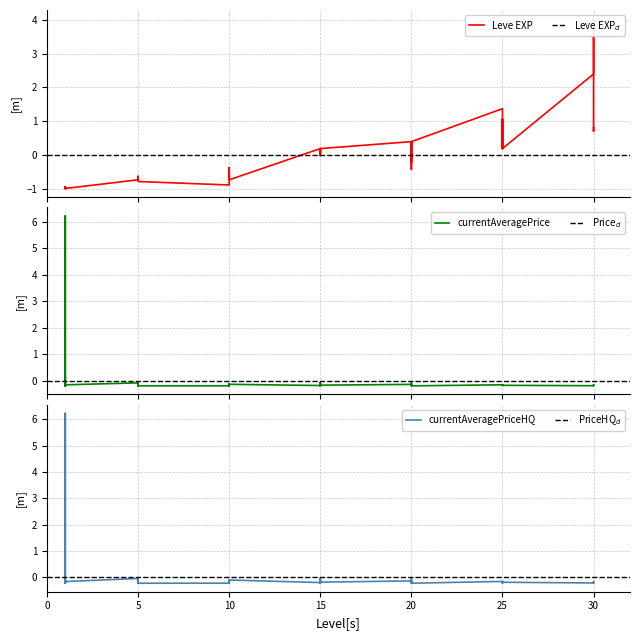

The Leve EXP series shows 0.1 at 25. True or false?

False